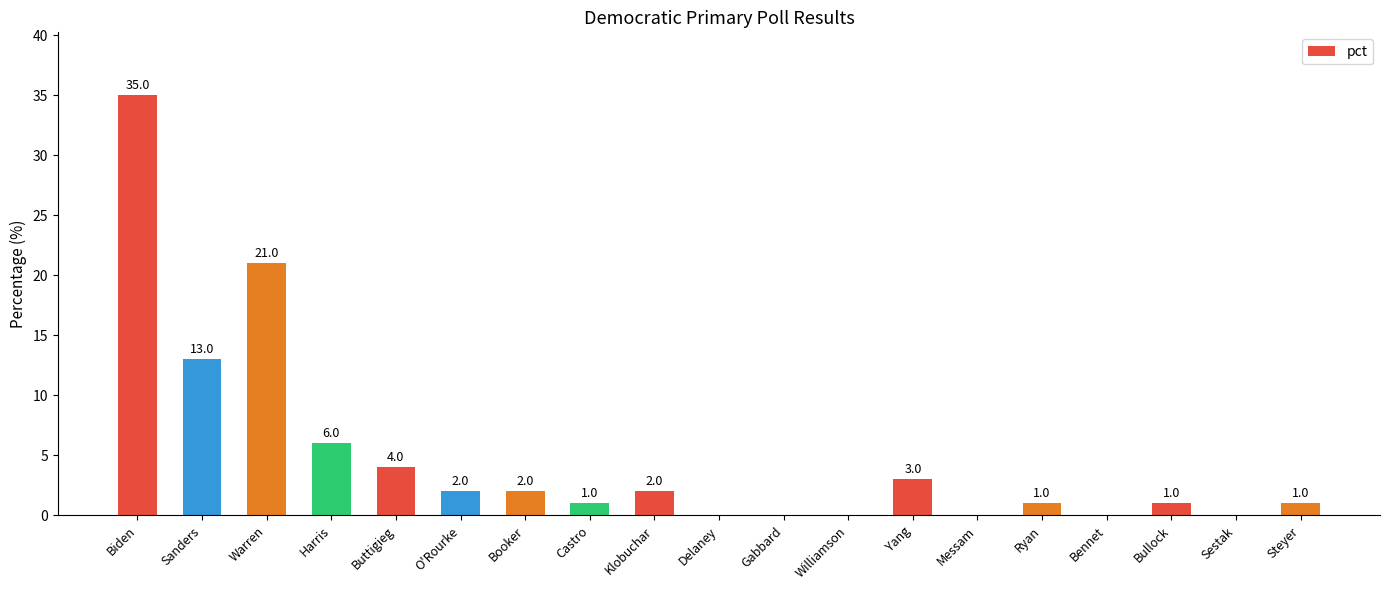

Reading left to right, extract all data points from this chart.

35	13	21	6	4	2	2	1	2	0	0	0	3	0	1	0	1	0	1